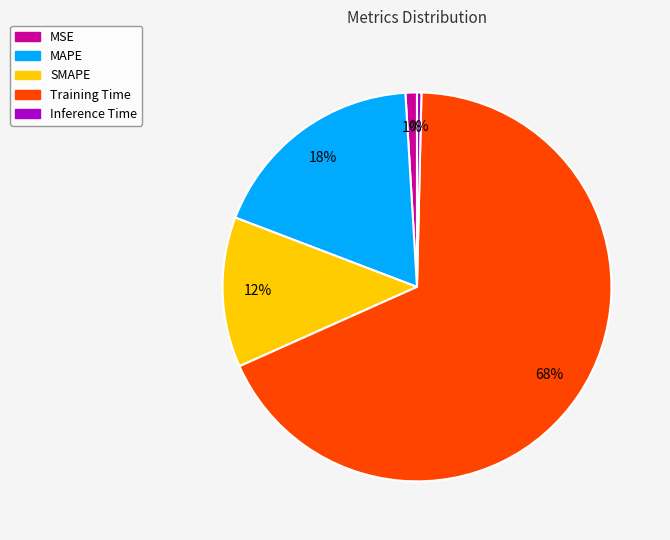

What is the majority slice?

Training Time